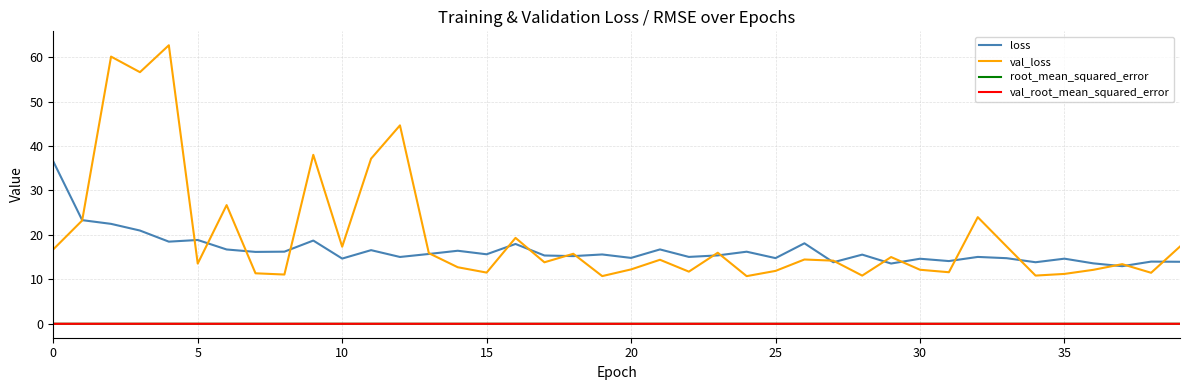

True or false: root_mean_squared_error and loss intersect in this chart.

False